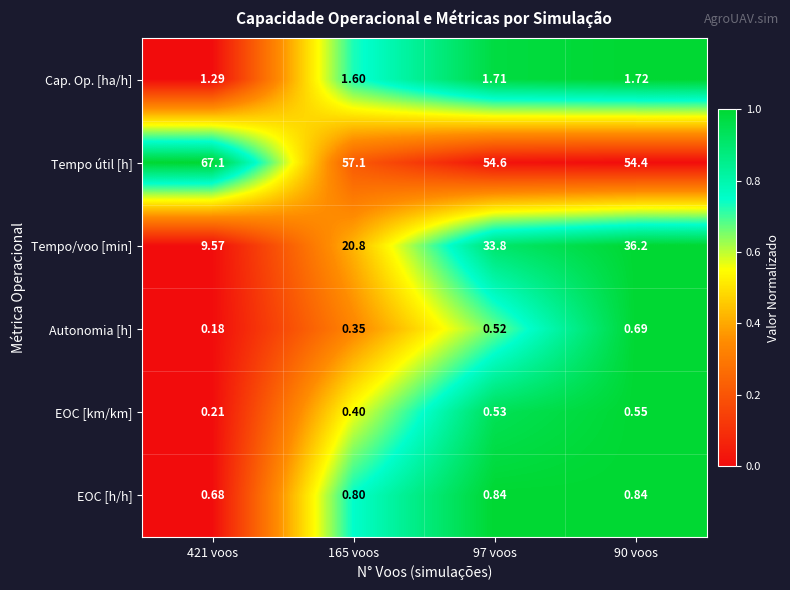

Rank the series at 90 voos from highest to lowest value.

Tempo útil [h], Tempo/voo [min], Cap. Op. [ha/h], EOC [h/h], Autonomia [h], EOC [km/km]